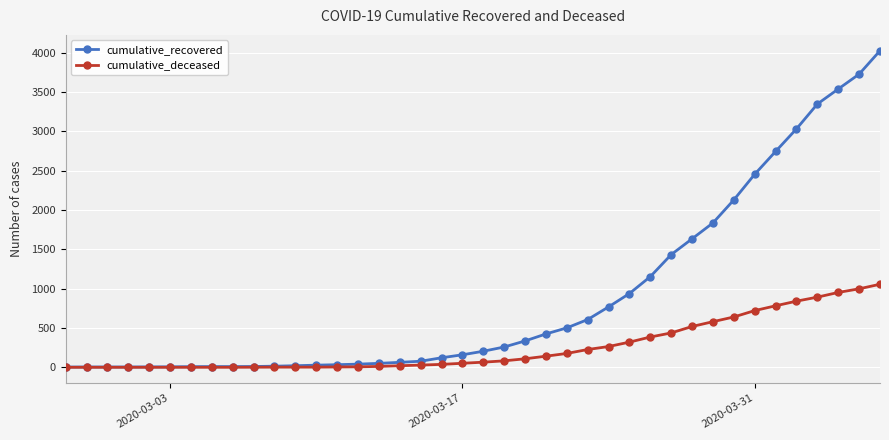

Rank the series by their maximum value, from highest to lowest.

cumulative_recovered, cumulative_deceased